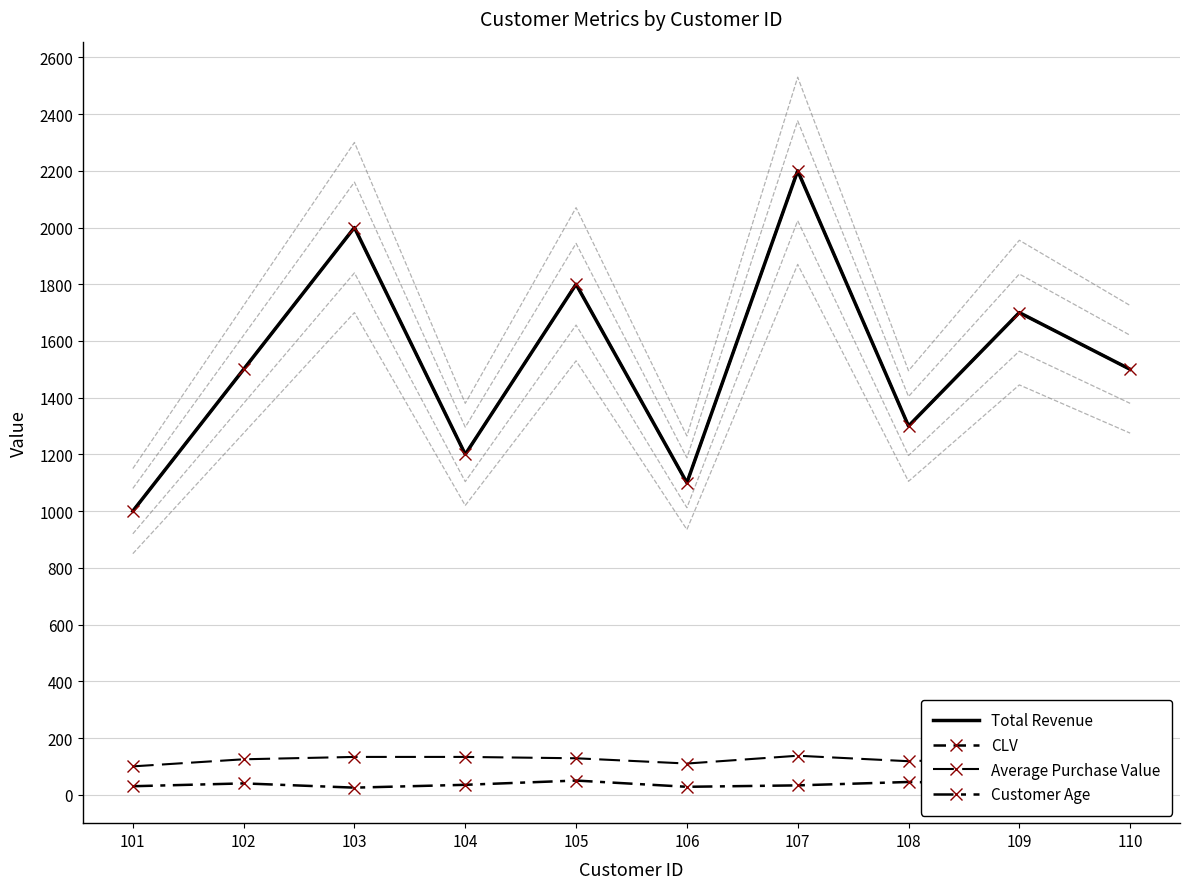

What is the difference between the maximum and second lowest values in the Average Purchase Value series?

27.5